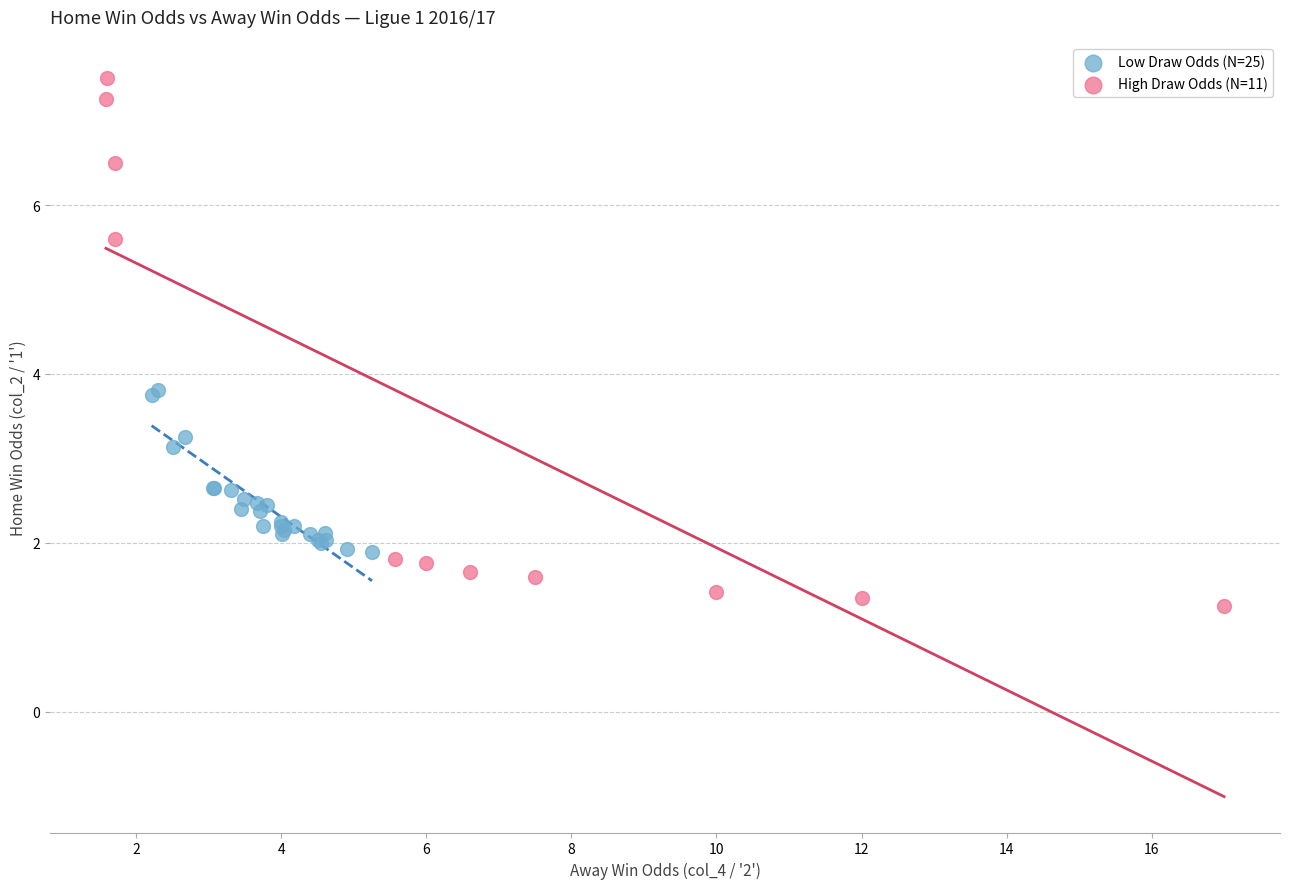

Which series contains the lowest Y value?

High Draw Odds (N=11)